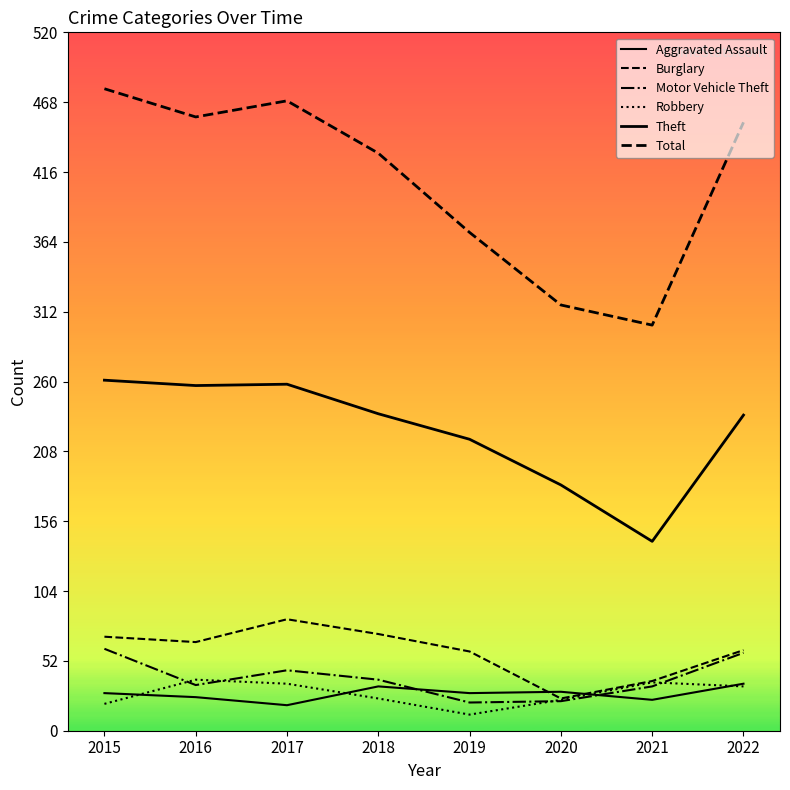

Reading left to right, extract all data points from this chart.

Aggravated Assault: 28	25	19	33	28	29	23	35
Burglary: 70	66	83	72	59	24	37	60
Motor Vehicle Theft: 61	34	45	38	21	22	33	58
Robbery: 20	38	35	24	12	23	36	33
Theft: 261	257	258	236	217	183	141	235
Total: 478	457	469	430	371	317	302	453